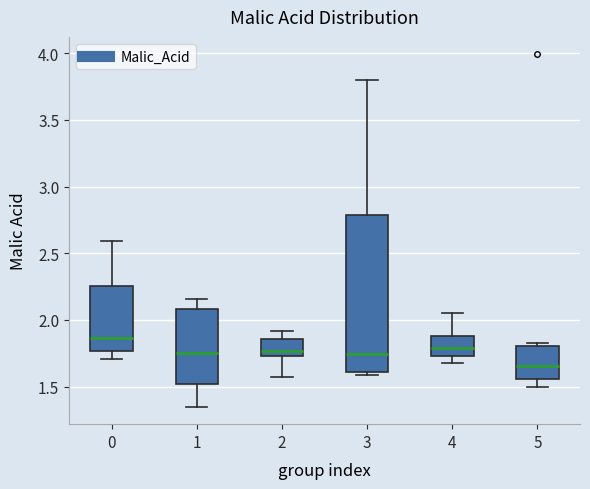

Where is the lower edge of the box at x = 1 on the y-axis? The values are not printed on the chart, so give them approximately, as read against the axis.

1.50